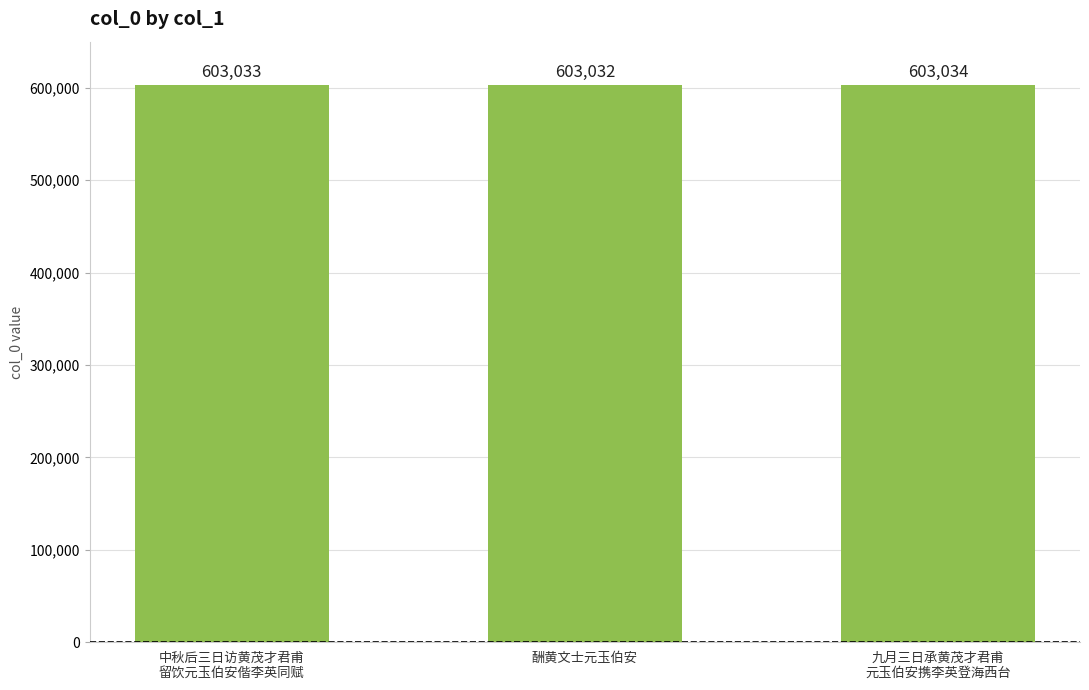

Which has a higher value, 中秋后三日访黄茂才君甫
留饮元玉伯安偕李英同赋 or 九月三日承黄茂才君甫
元玉伯安携李英登海西台?

九月三日承黄茂才君甫
元玉伯安携李英登海西台